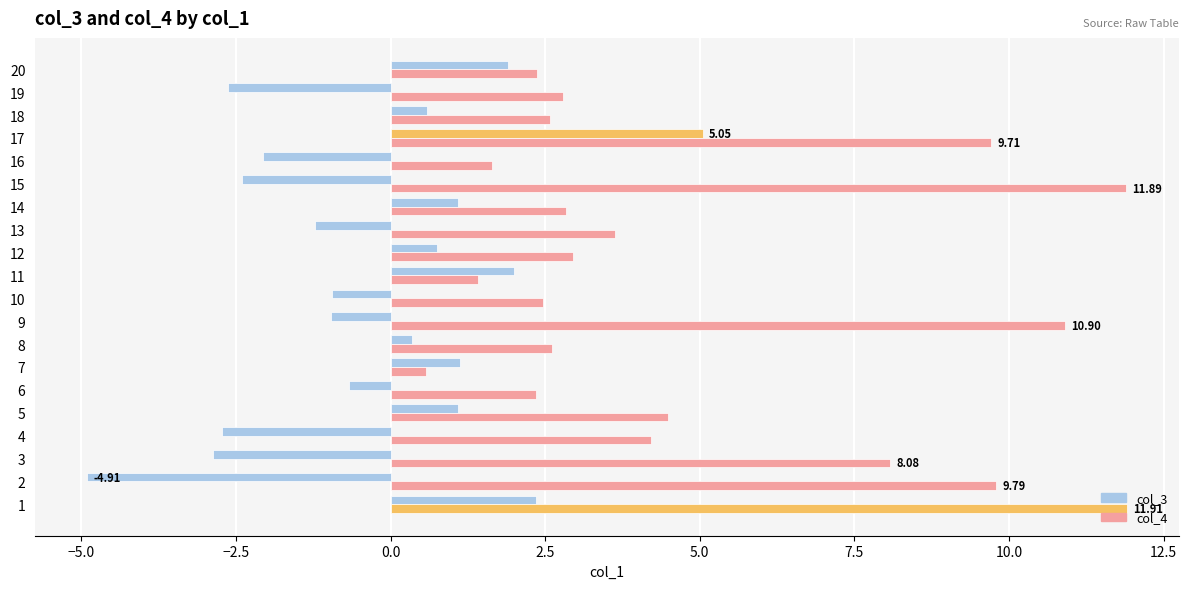

How many values in the col_4 series exceed 2?

17